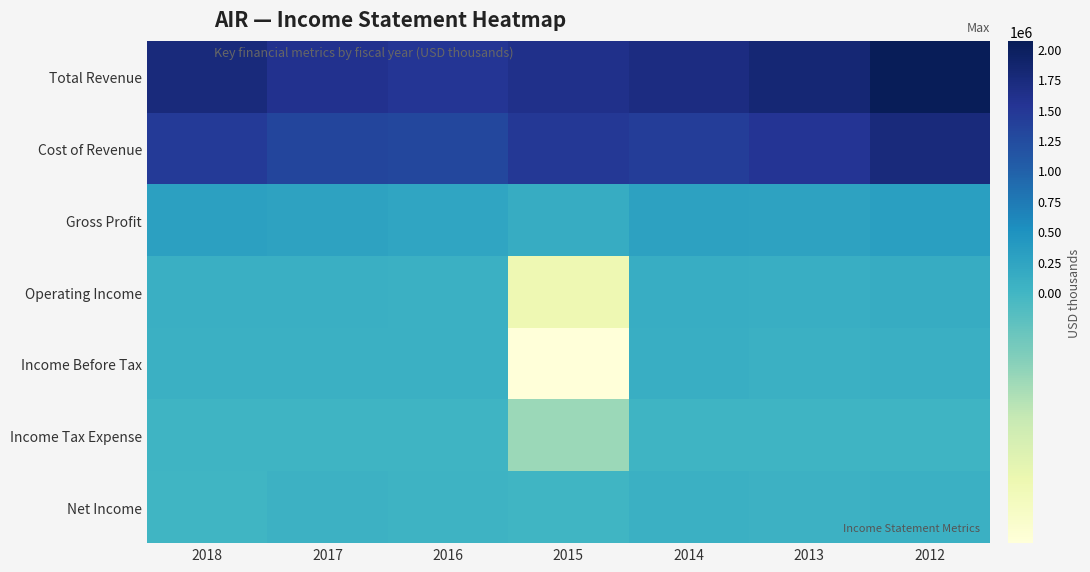

What is the total value across all series at 2012?

4443900